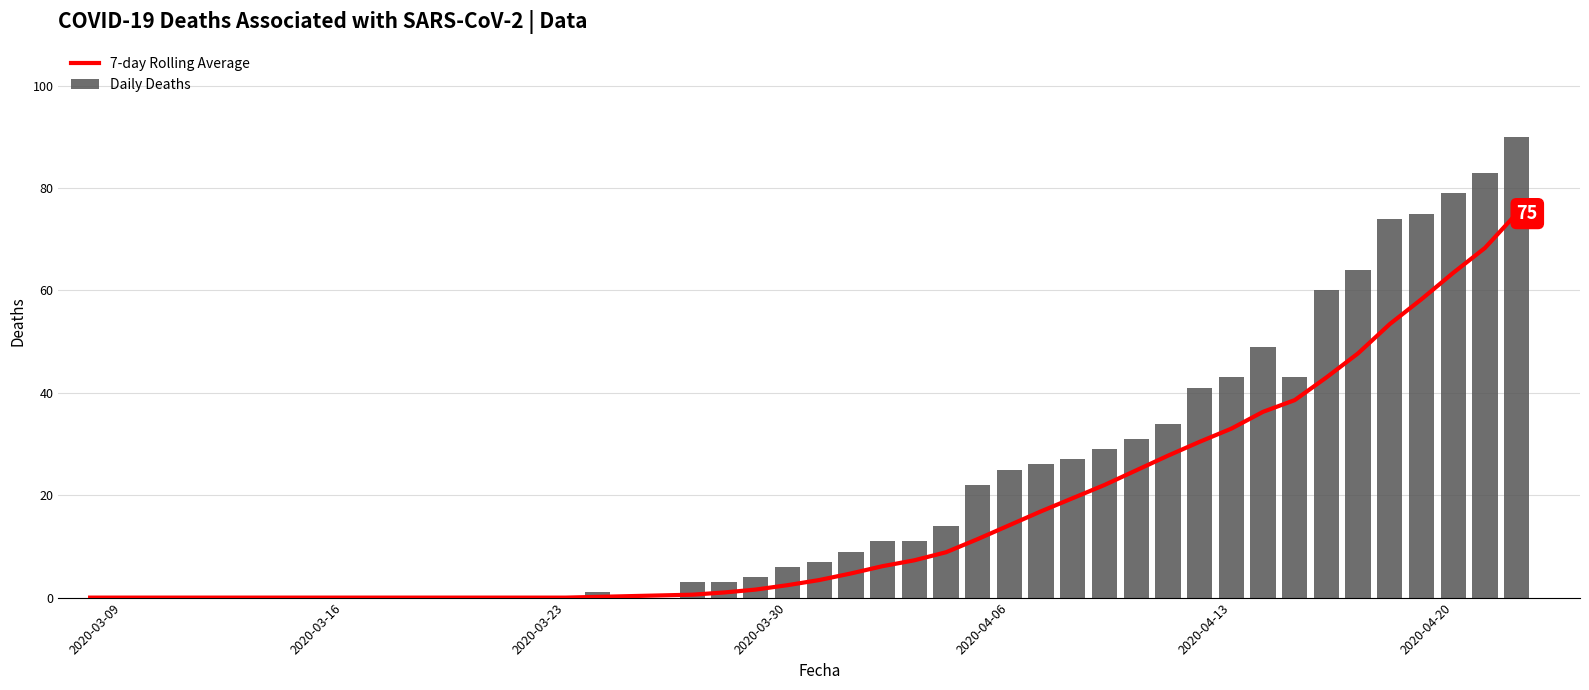

How many values in the 7-day Rolling Average series are below 7?

20